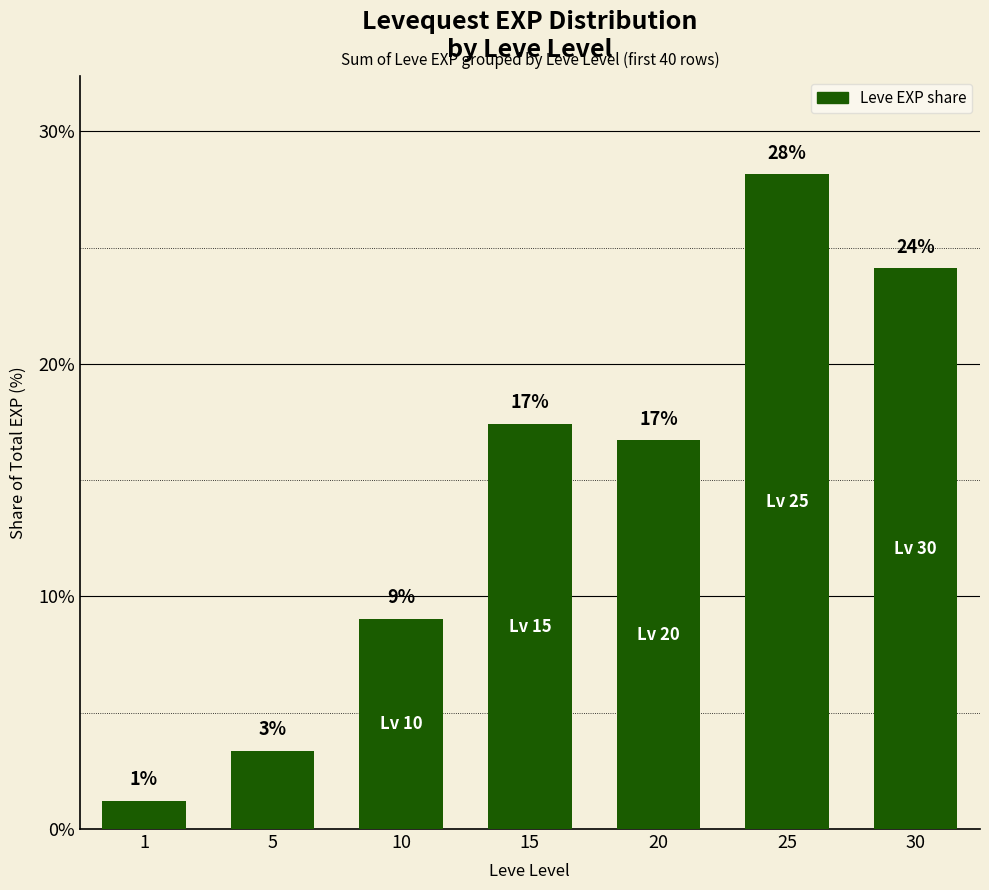

Are the bars horizontal?

No